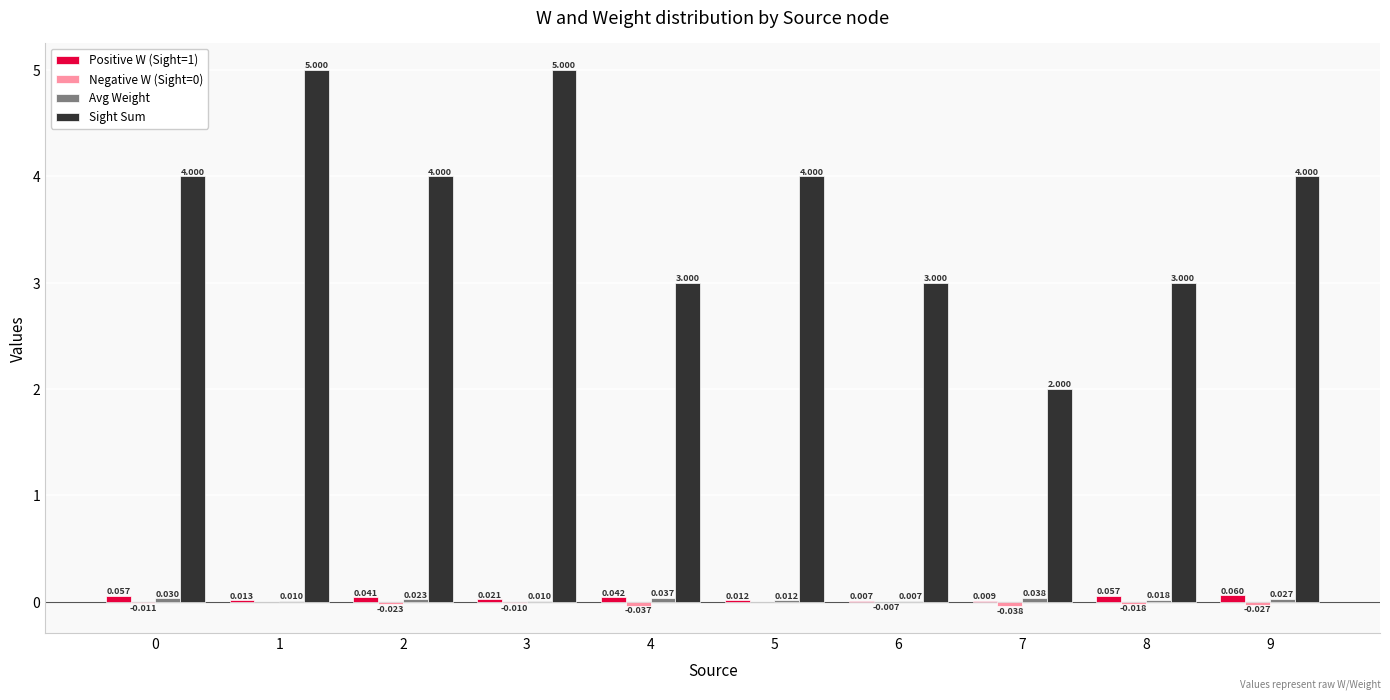

Count the number of data series in this chart.

4